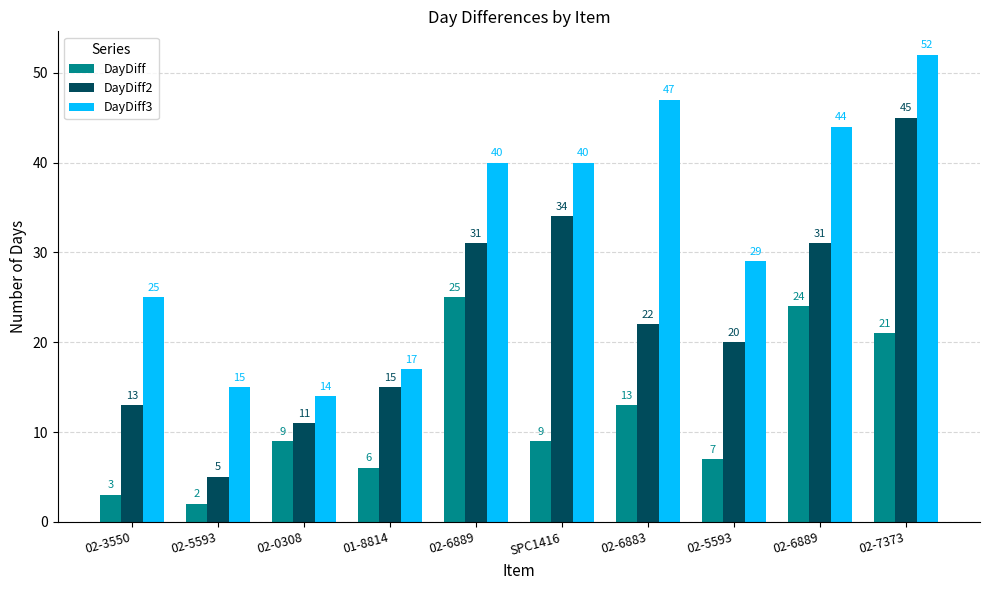

The DayDiff2 series shows 13 at 02-3550. True or false?

True